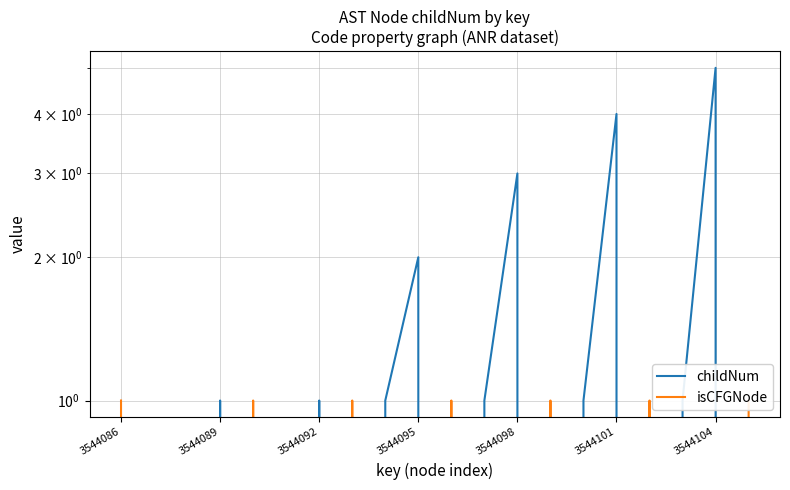

What is the difference between the isCFGNode values at 18 and 13?

1